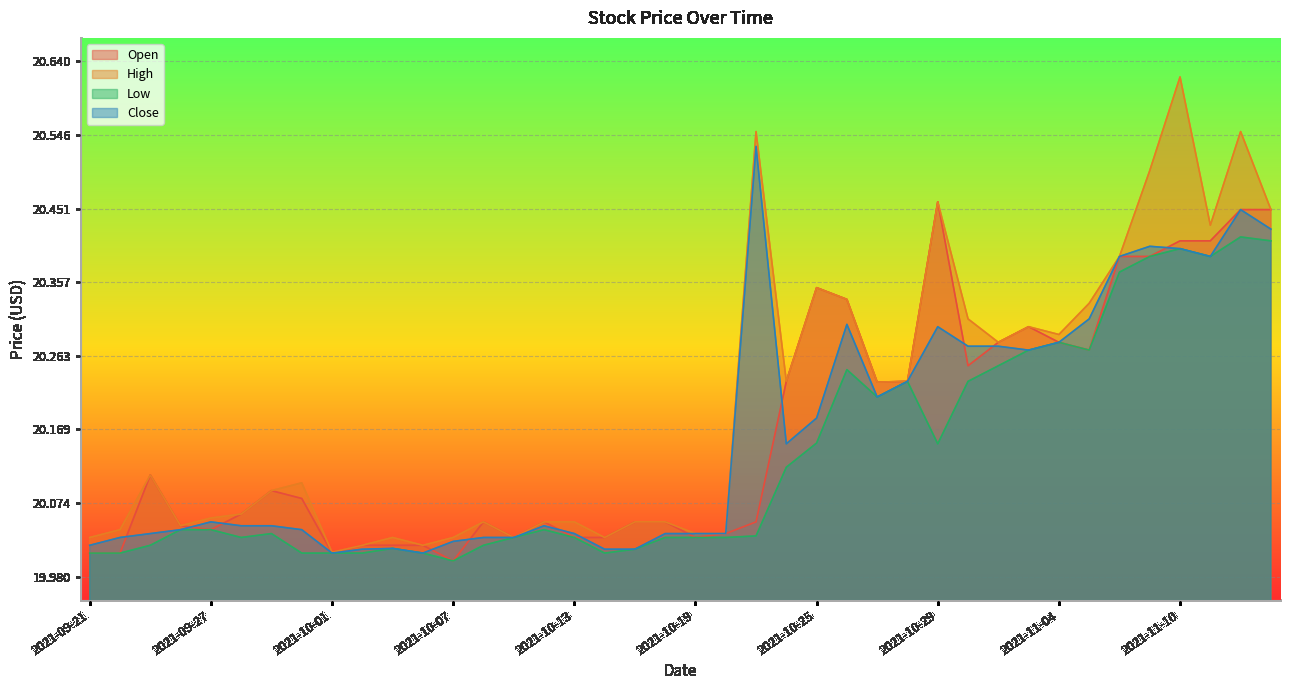

At which category does Close reach its first local peak?

2021-09-27